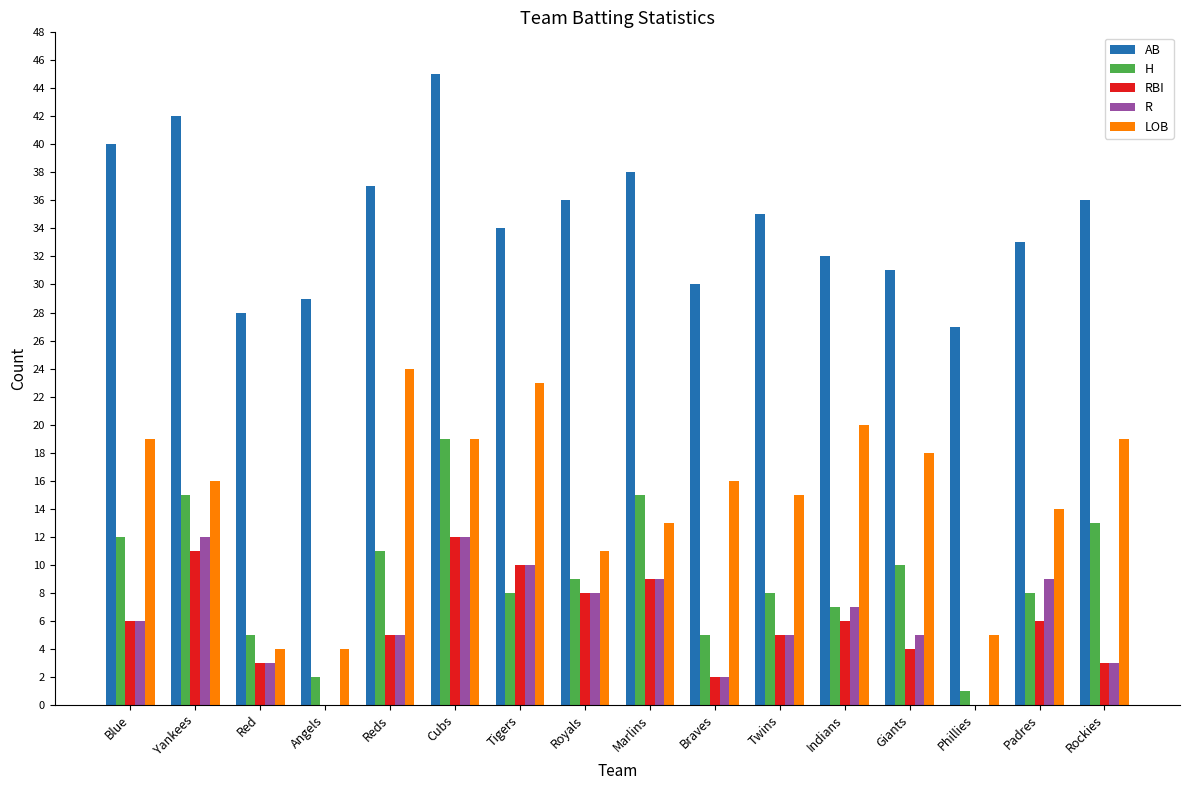

Where is H nearest to the value 10?

Giants